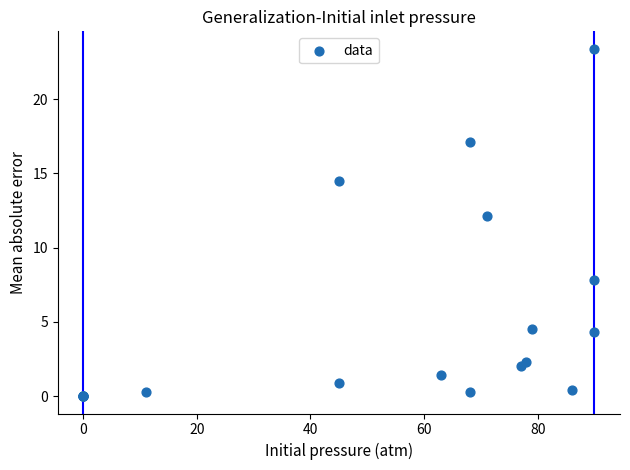

What Y value in the scatter plot is closest to 11?

12.1